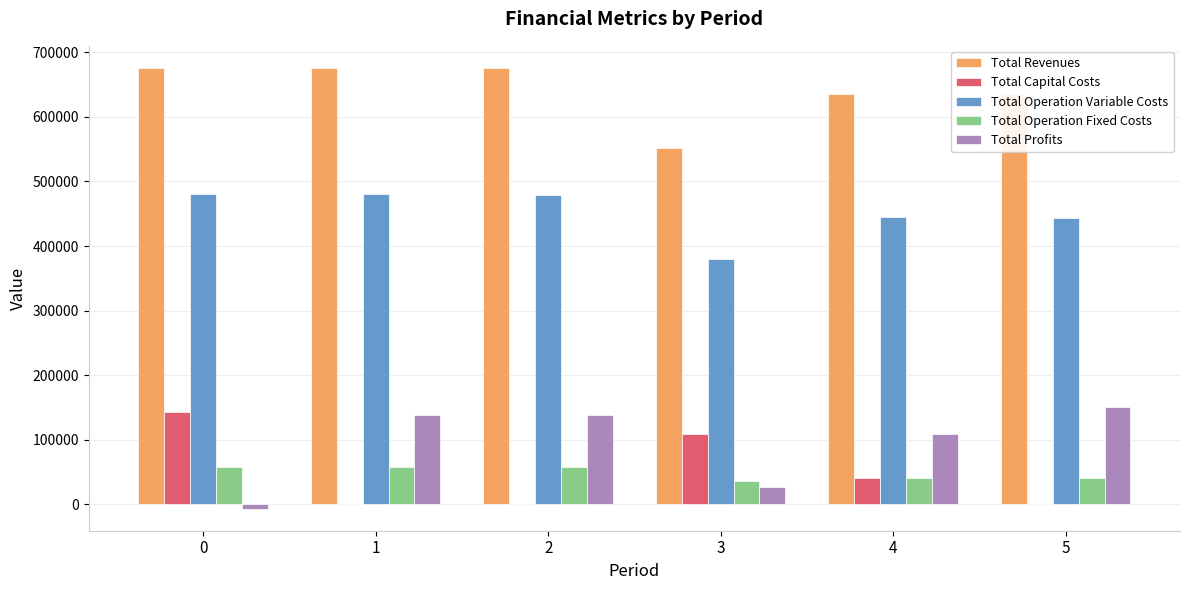

Is the value of Total Operation Fixed Costs at 2 greater than the value of Total Capital Costs at 5?

Yes